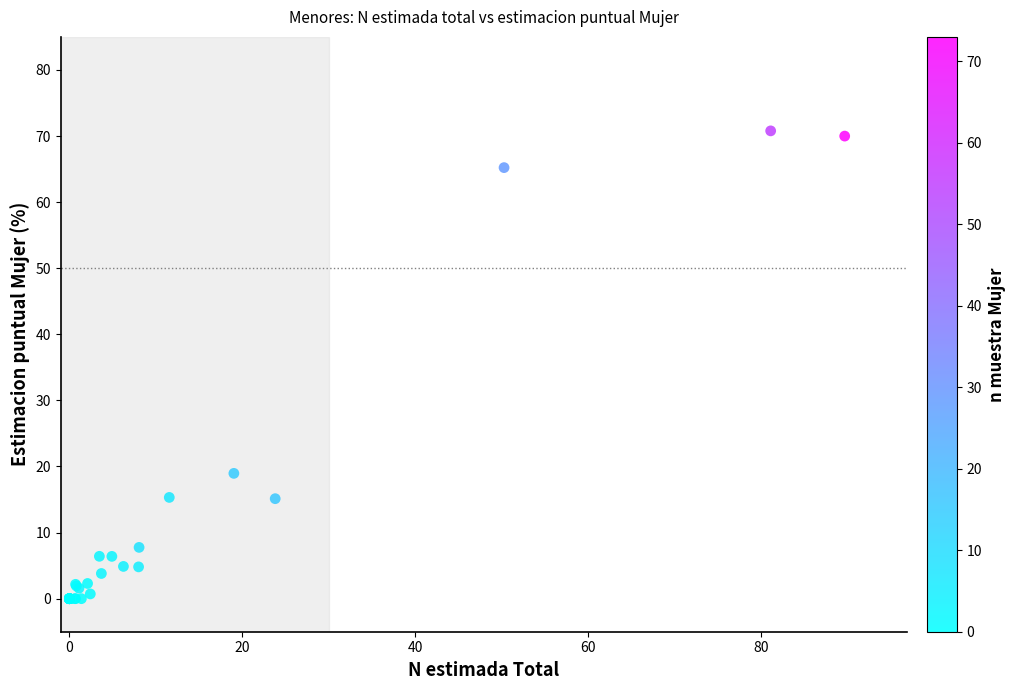

What Y value in the scatter plot is closest to 35?

19.0